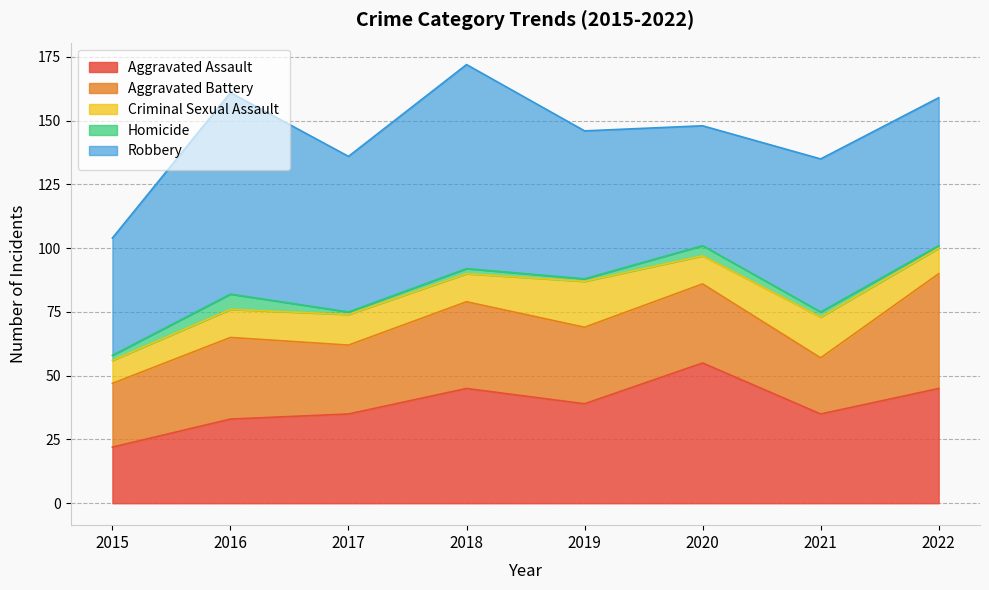

In Robbery, how many points are higher than both neighbors (excluding endpoints)?

3